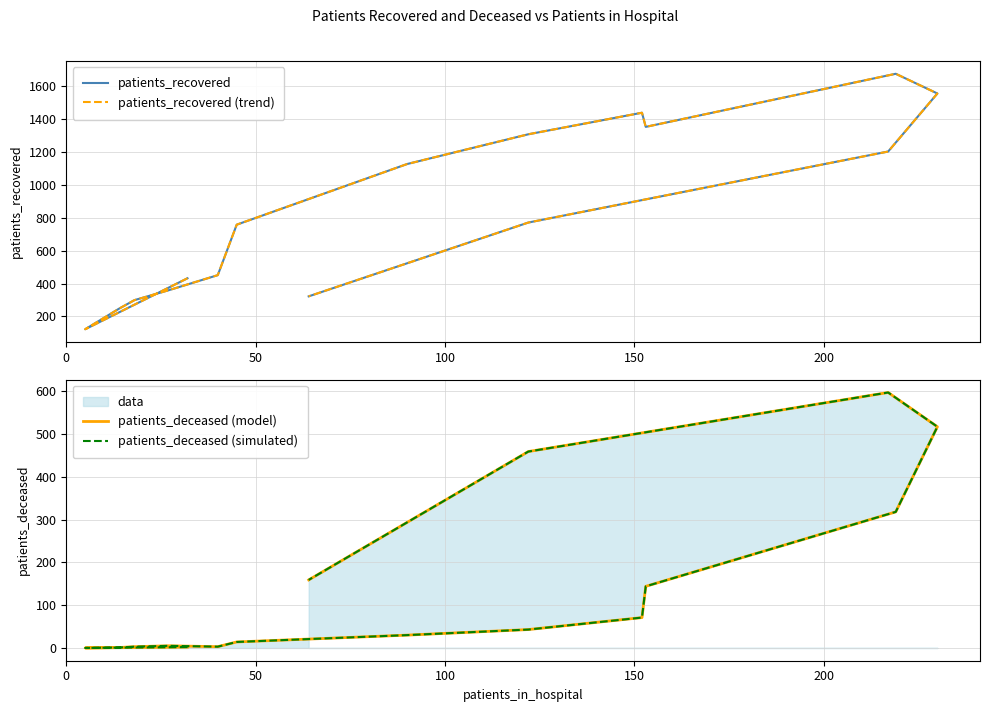

Count the number of data series in this chart.

4